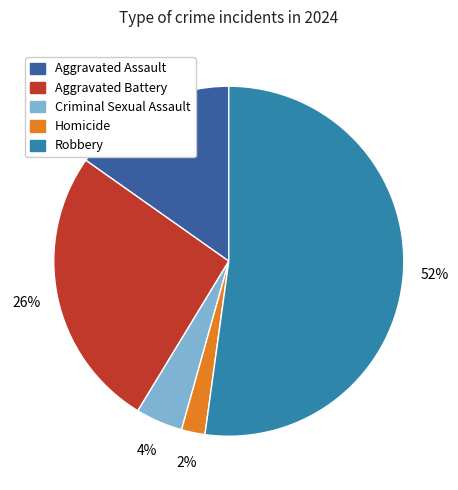

What percentage is the Aggravated Battery slice, to the nearest percent?

26%